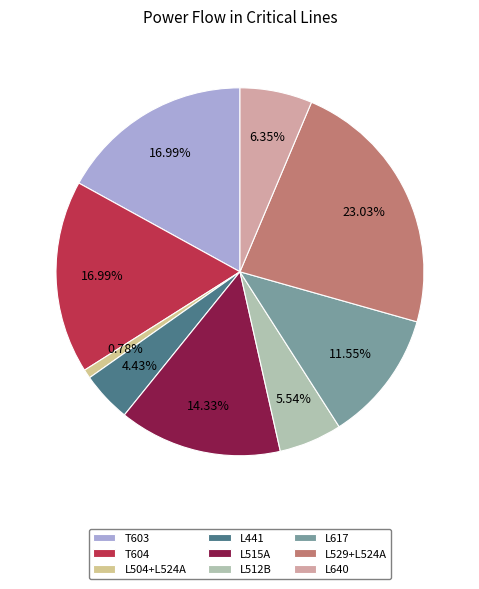

Does any single category account for the majority?

No